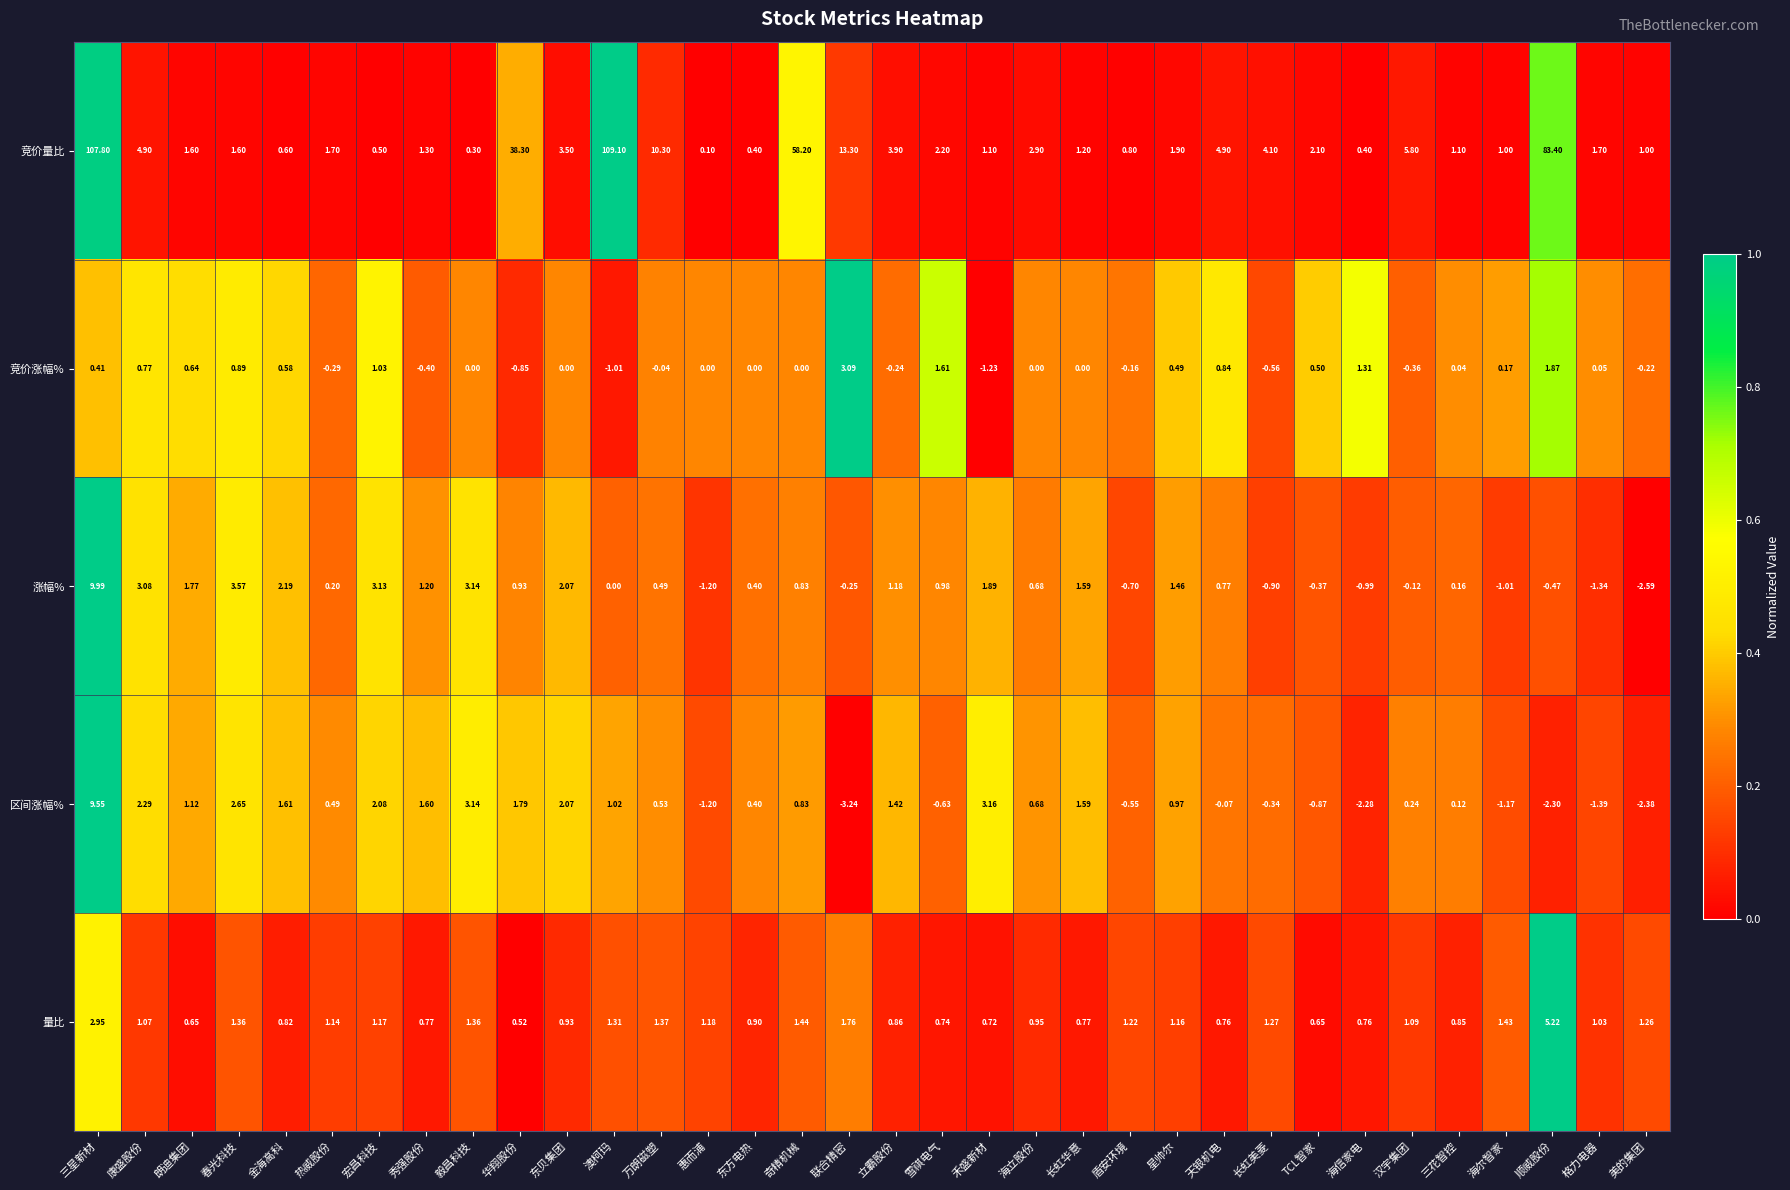

Count the number of data series in this chart.

5